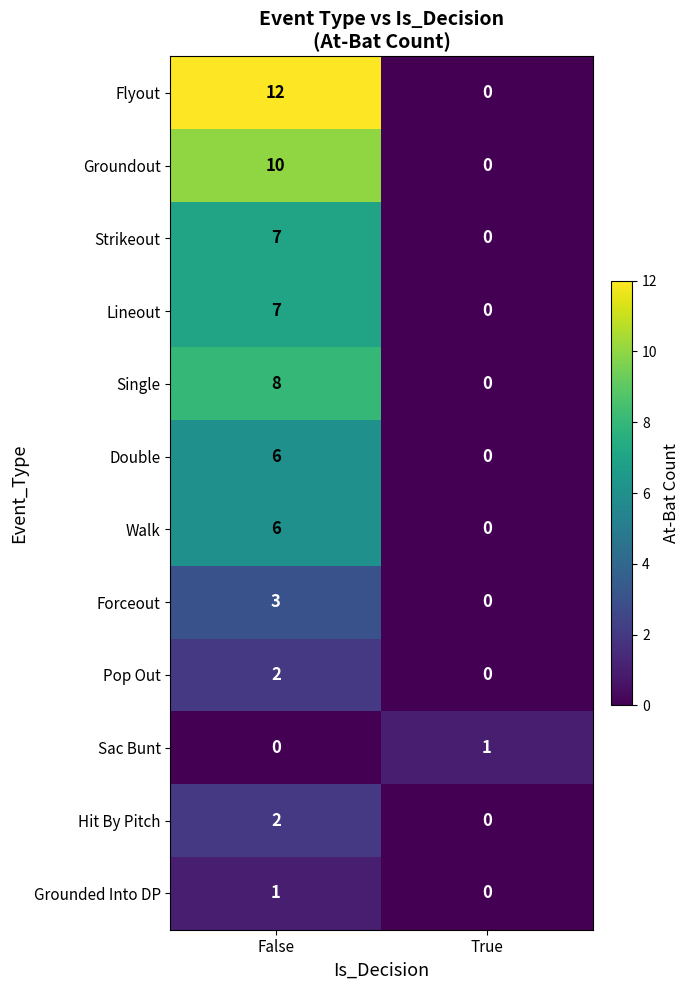

How many categories are shown in the chart?

2